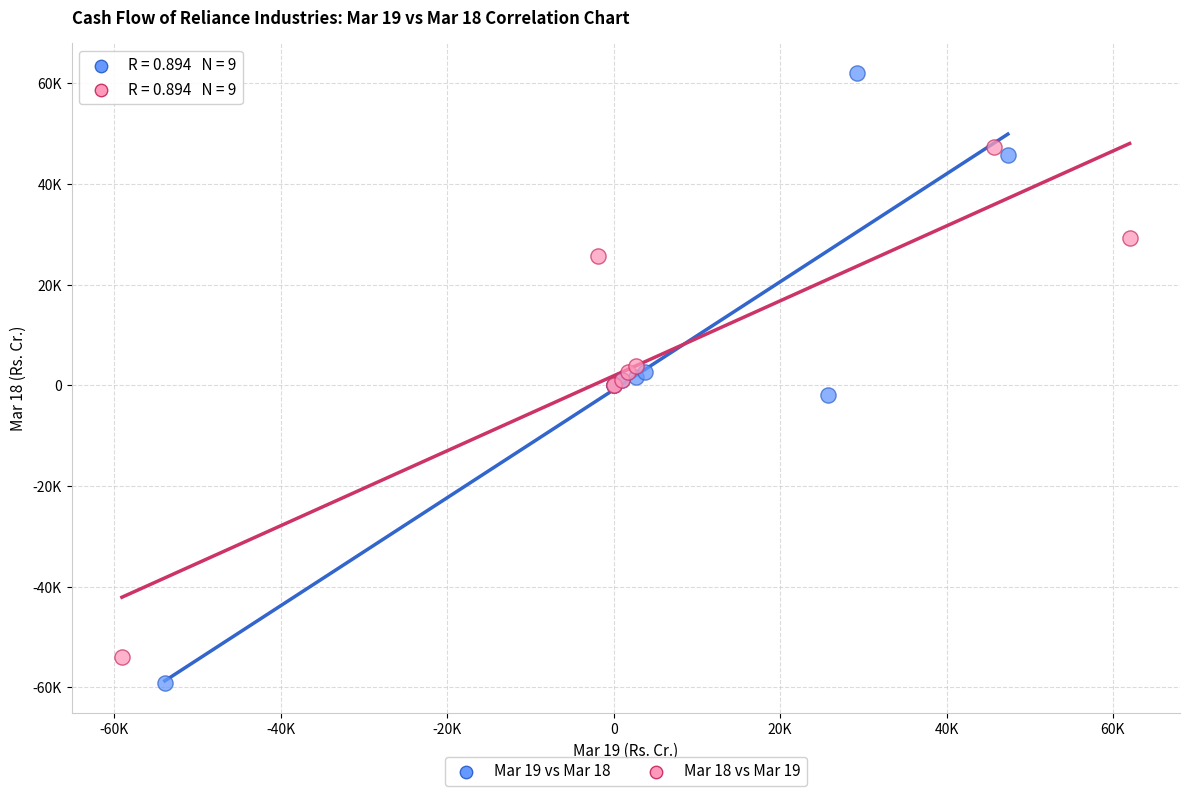

Which series has the widest spread of Y values?

Mar 19 vs Mar 18